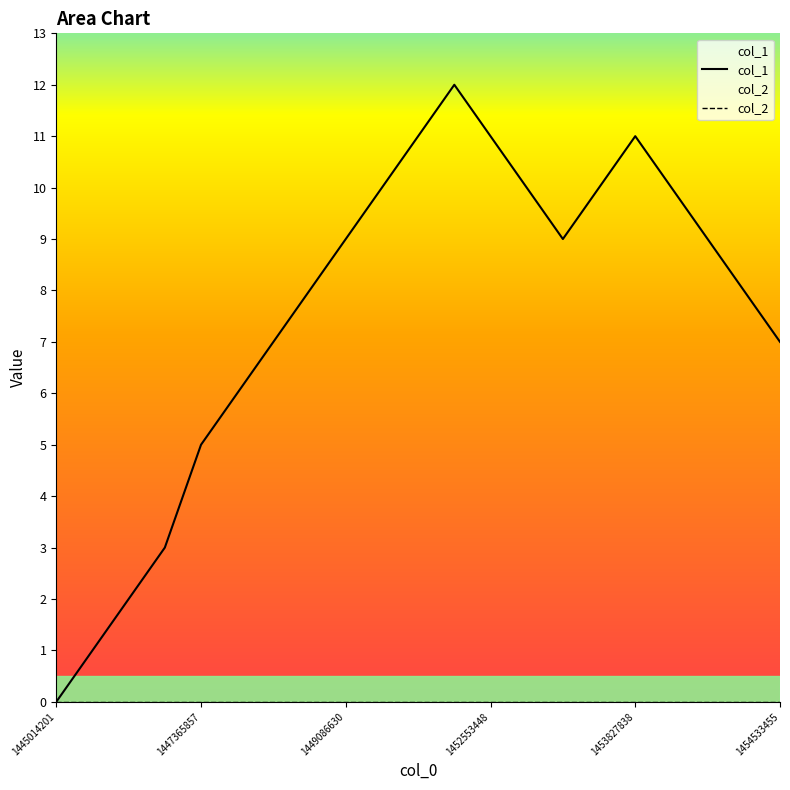

What are all the series names shown in the legend?

col_1, col_2